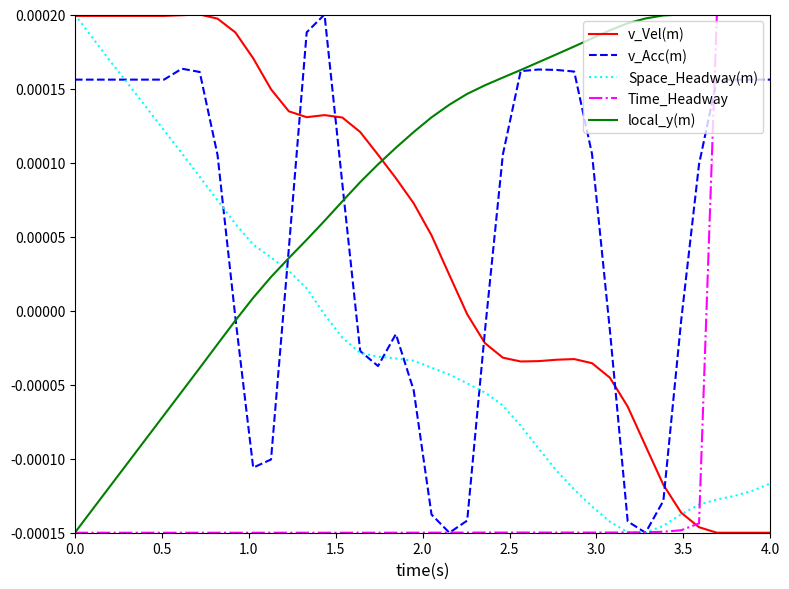

After their last crossing, which series has the higher values: Space_Headway(m) or local_y(m)?

local_y(m)